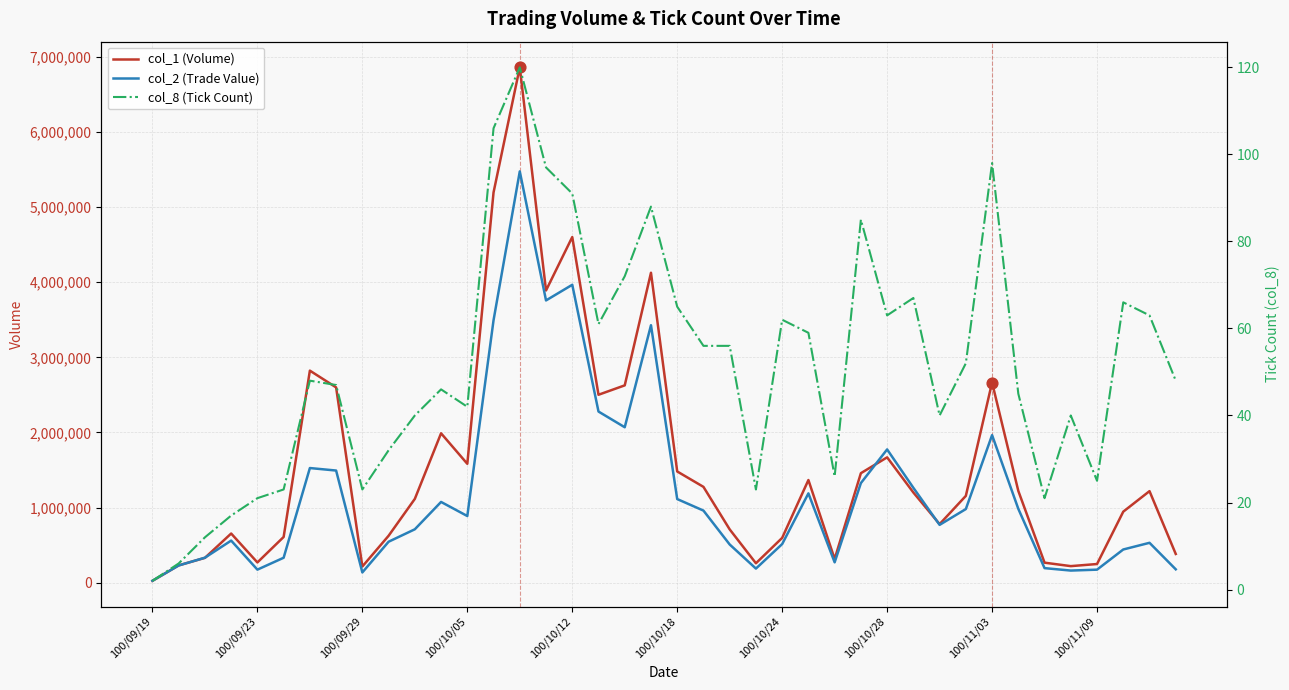

Which series reaches the minimum Y coordinate?

col_8 (Tick Count)